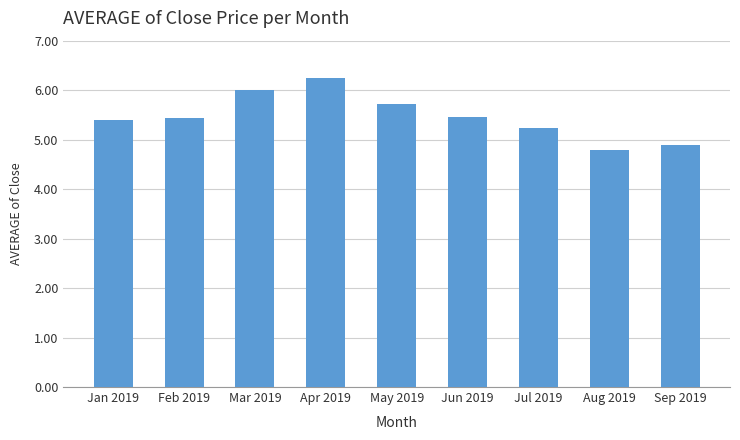

Approximately how many times larger is the value at Feb 2019 compared to Aug 2019?

1.1